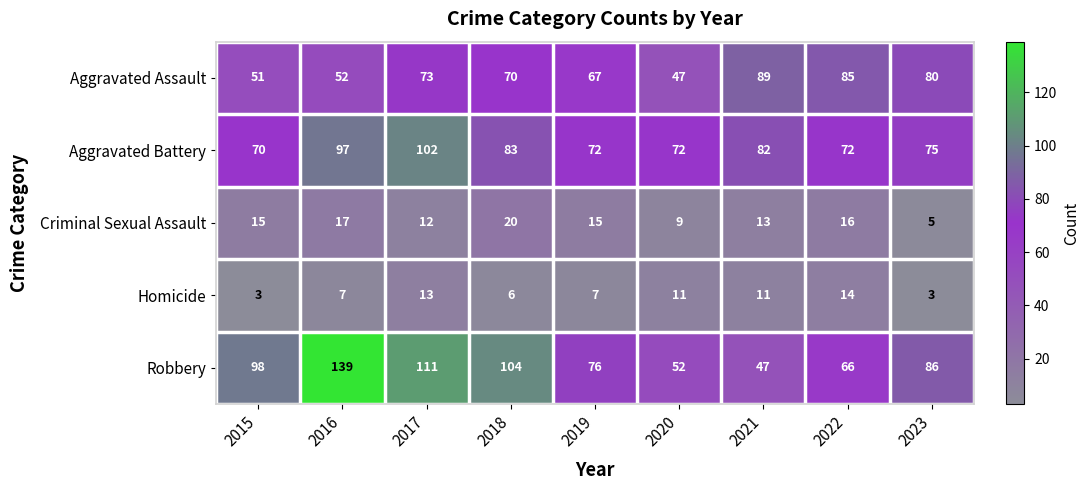

How many distinct data groups are displayed?

5